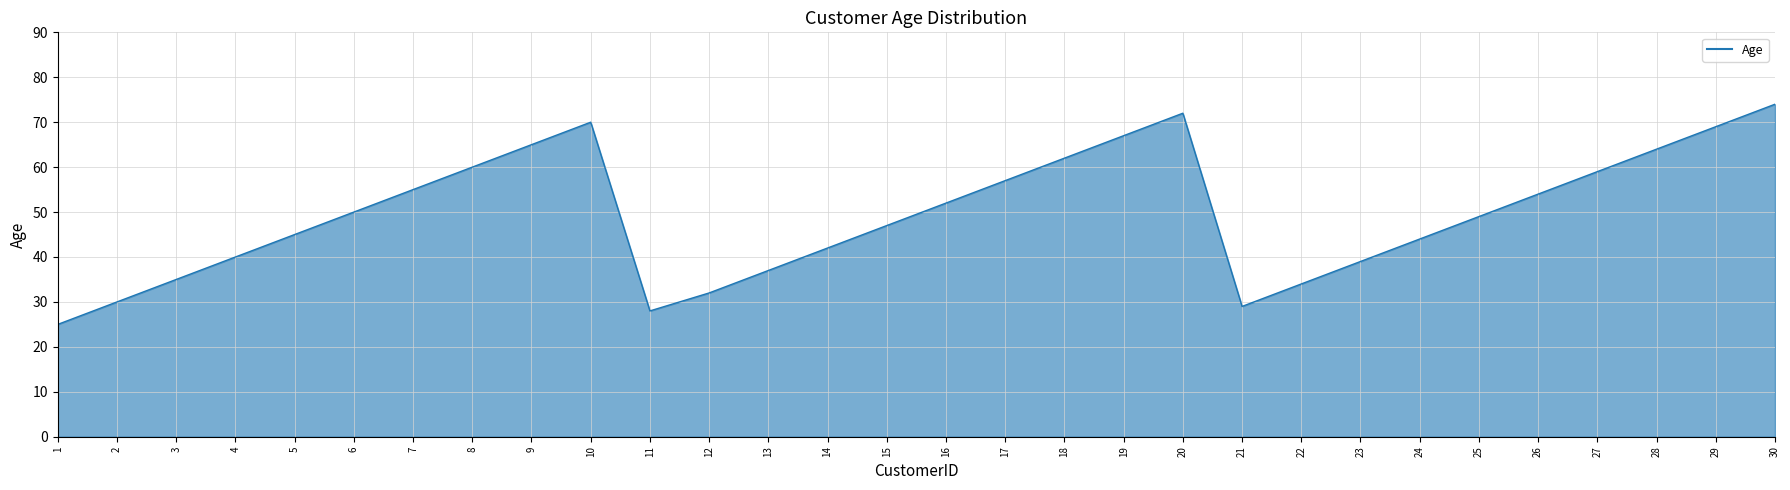

Which category has the highest value across all series?

30